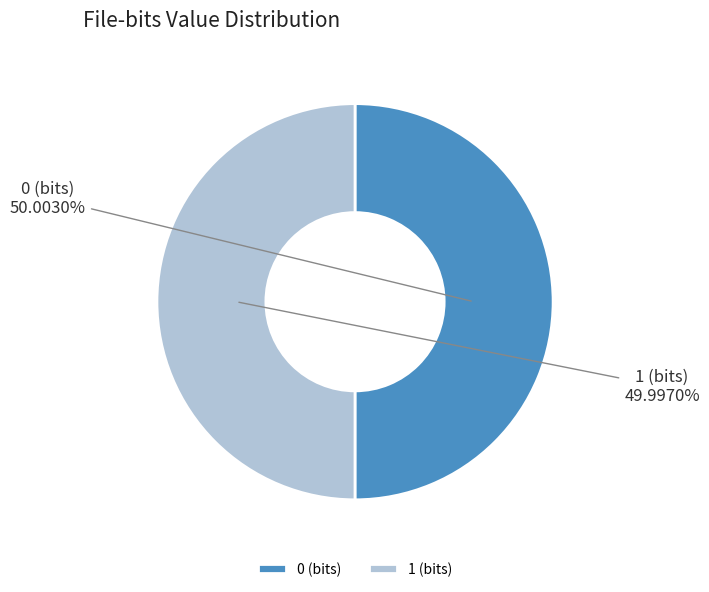

Count the number of slices in the pie.

2